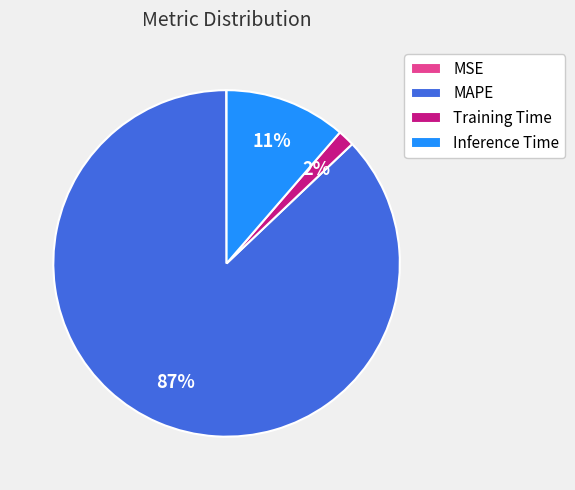

What is the largest slice in the pie chart?

MAPE